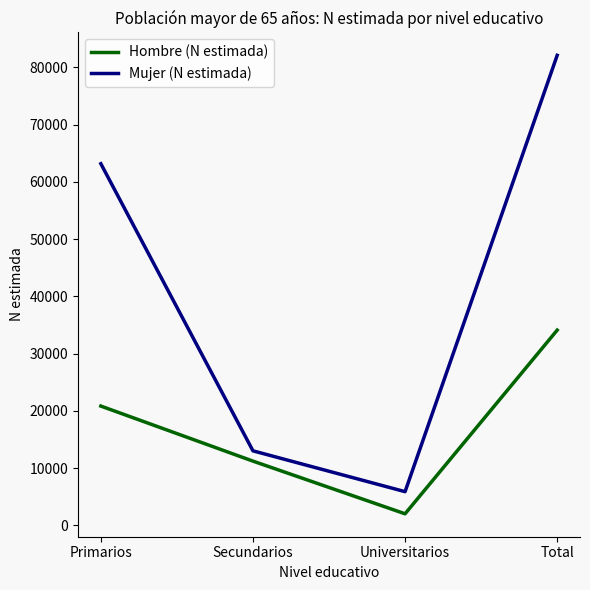

How many interior local valleys does the Hombre (N estimada) series have?

1